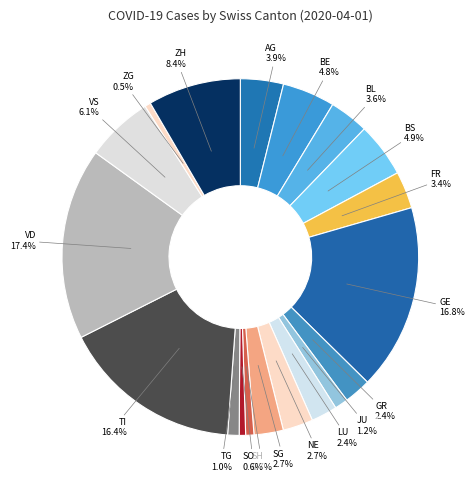

Between SG and AG, which is larger?

AG